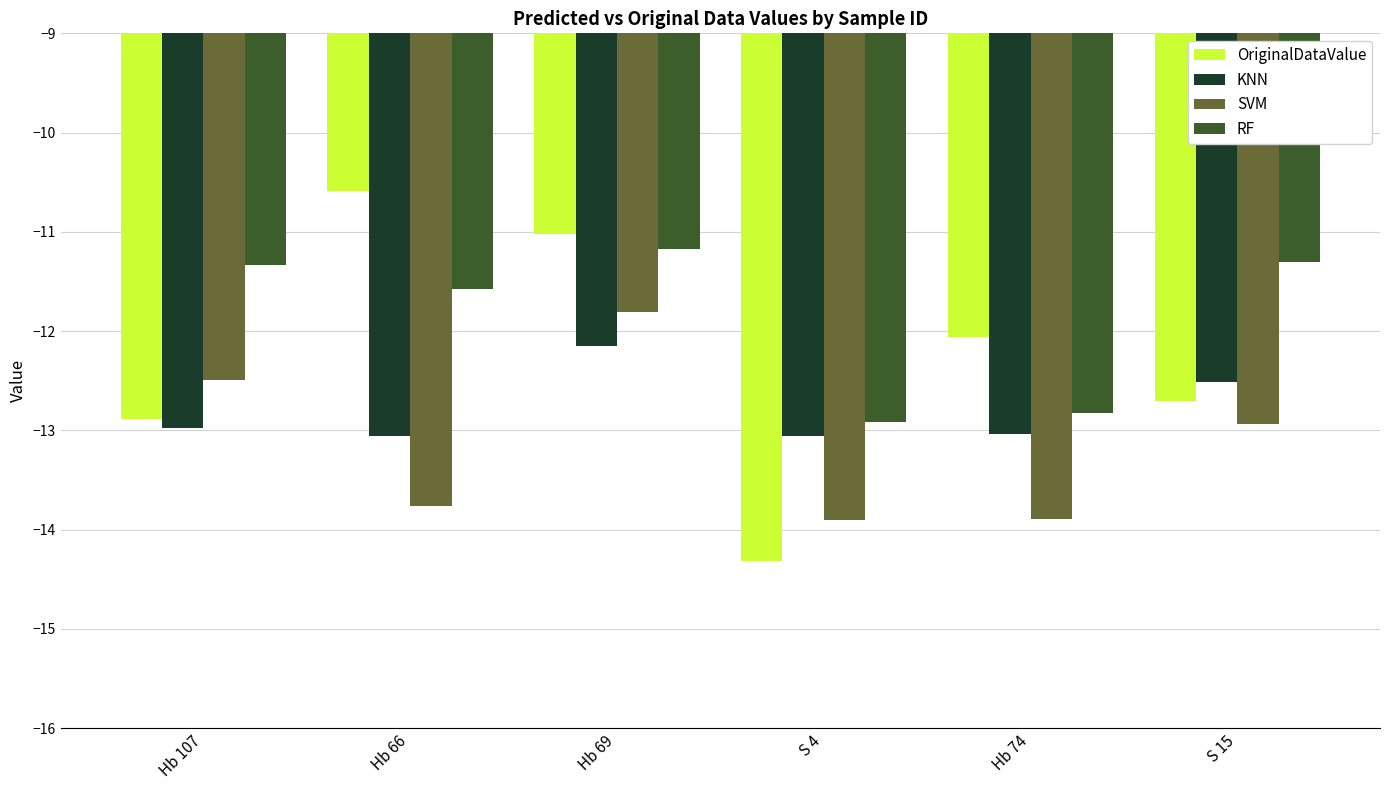

Where is RF nearest to the value -12?

Hb 66